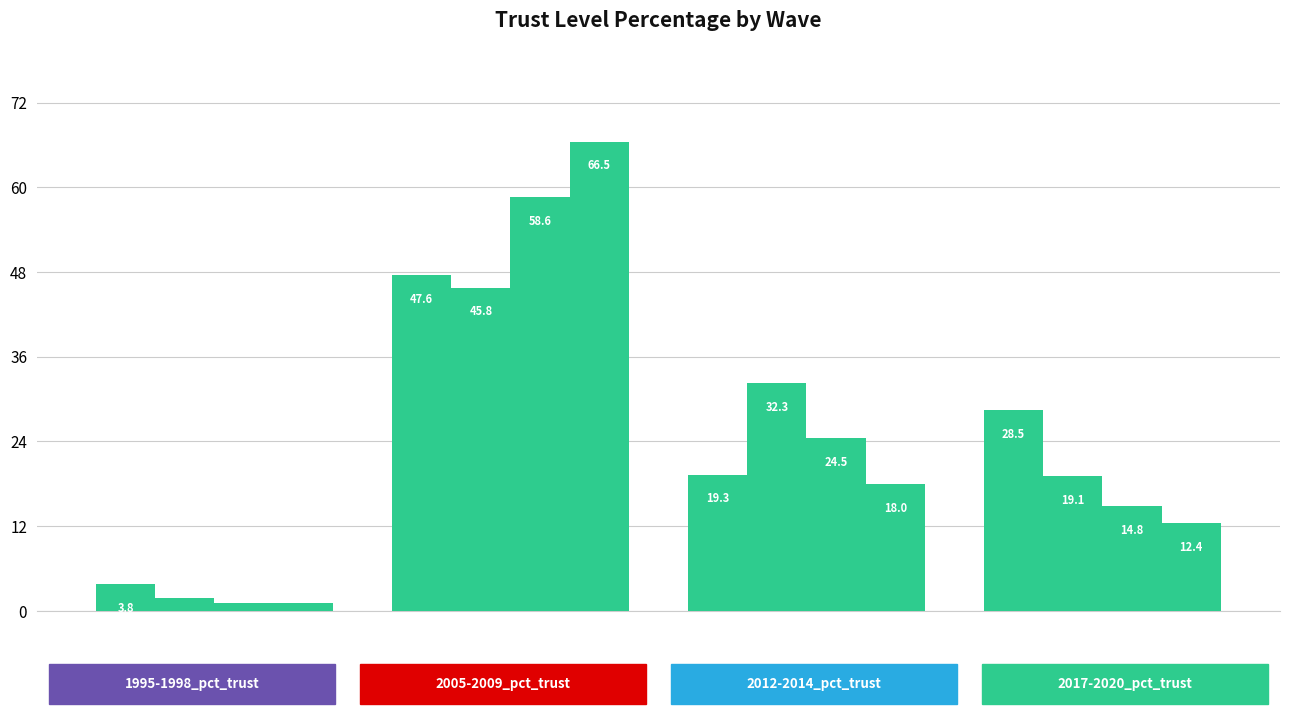

How many categories are shown in the chart?

4